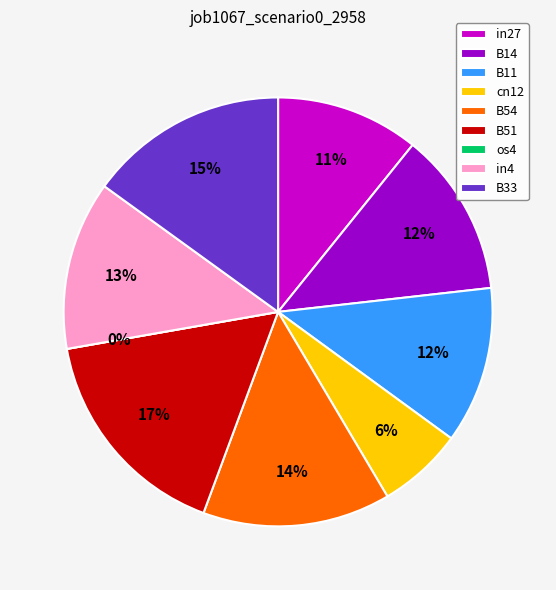

Is it true that B51 is 17% of the pie?

True